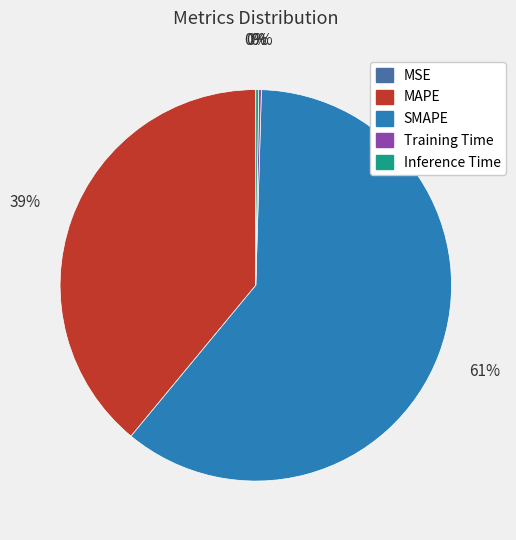

Which slice is the largest?

SMAPE